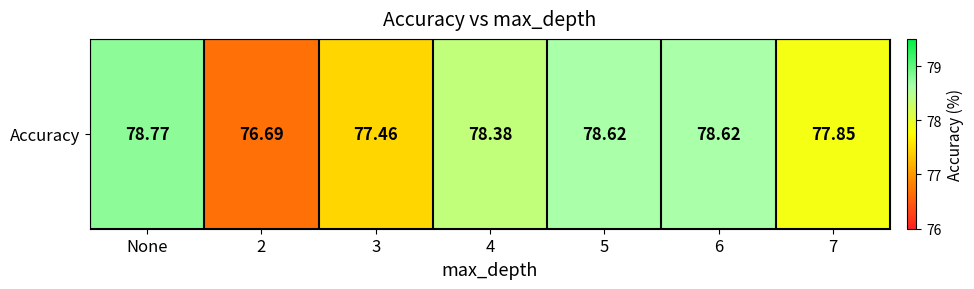

What is the smallest value displayed?

76.7